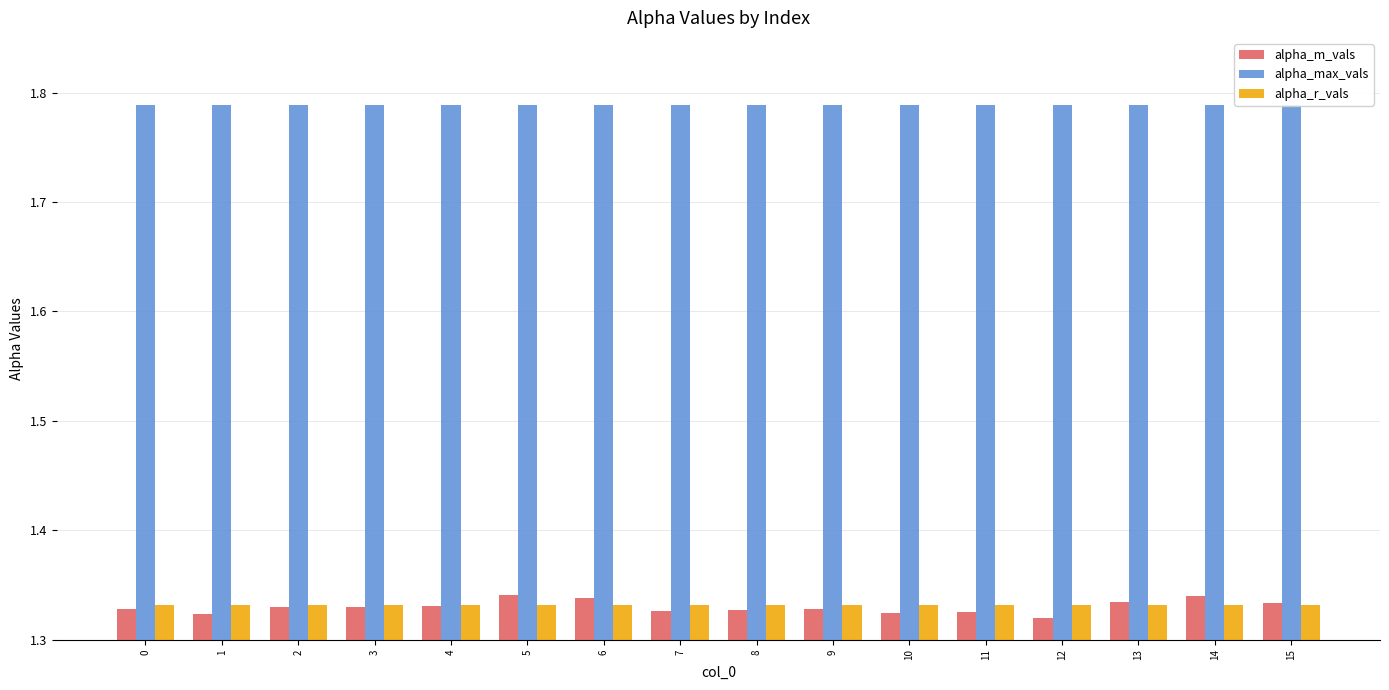

Between 13 and 14, which series saw the biggest shift?

alpha_m_vals